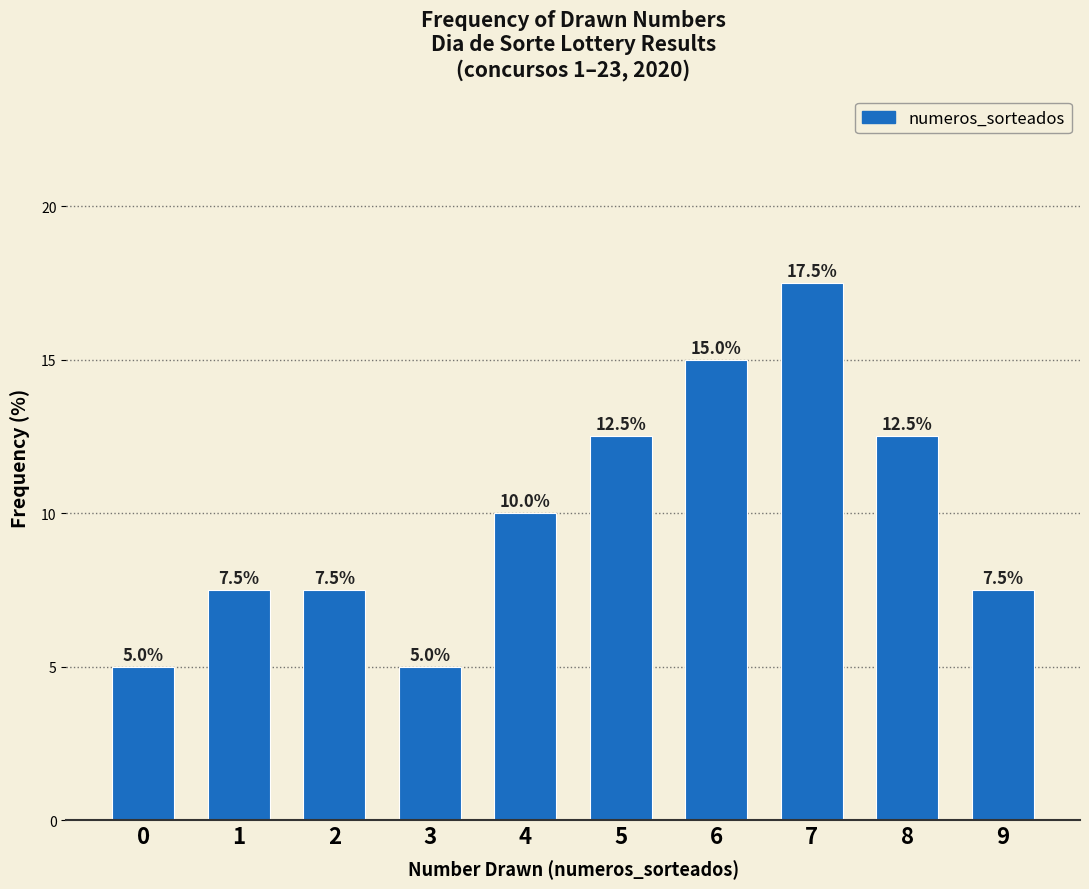

Is it true that the value at 3 is 5.0?

True